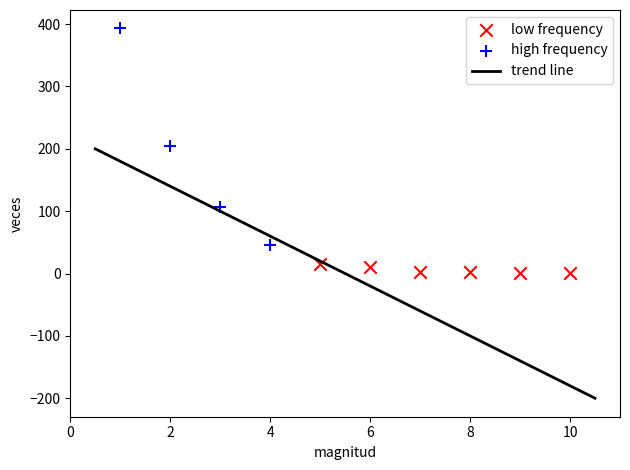

Which series has the widest spread of Y values?

high frequency